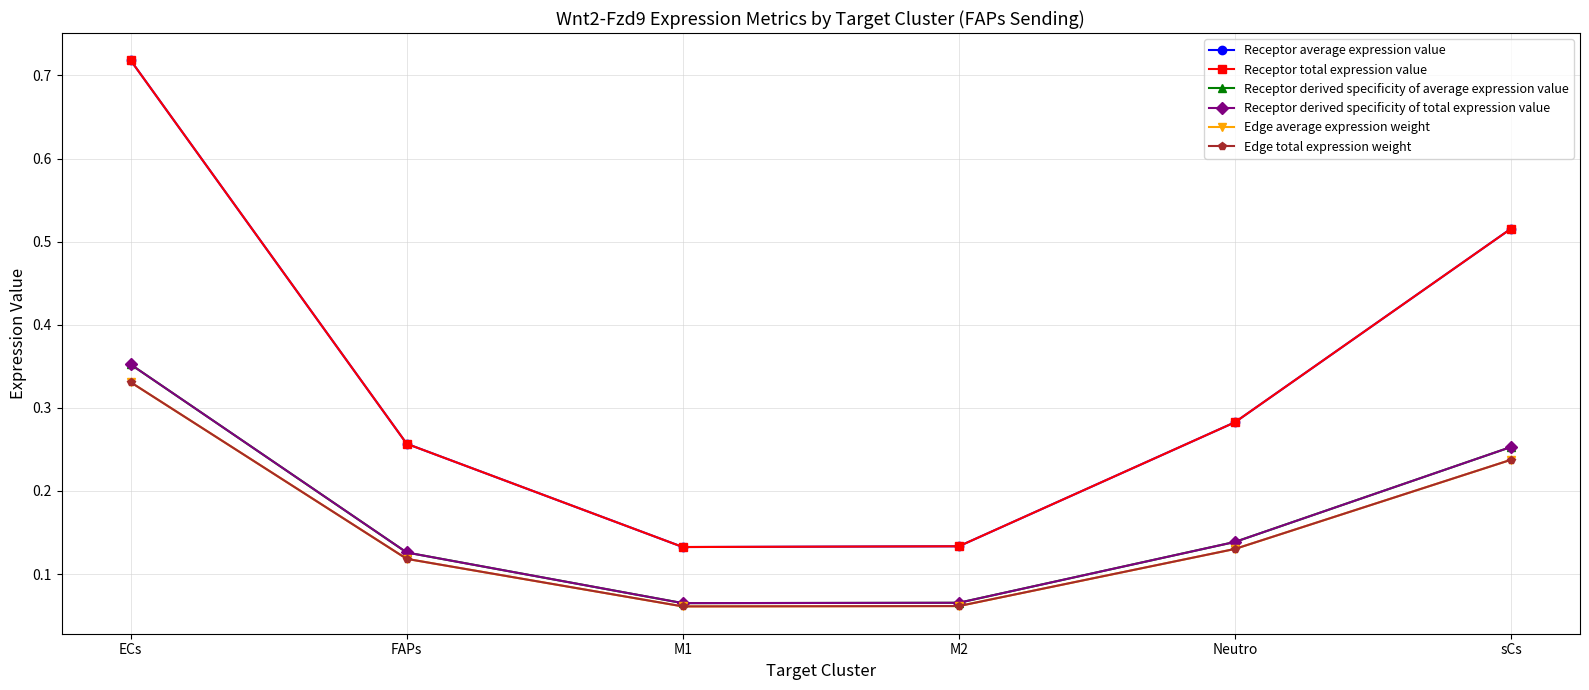

What is the average value of the Receptor average expression value series?

0.3